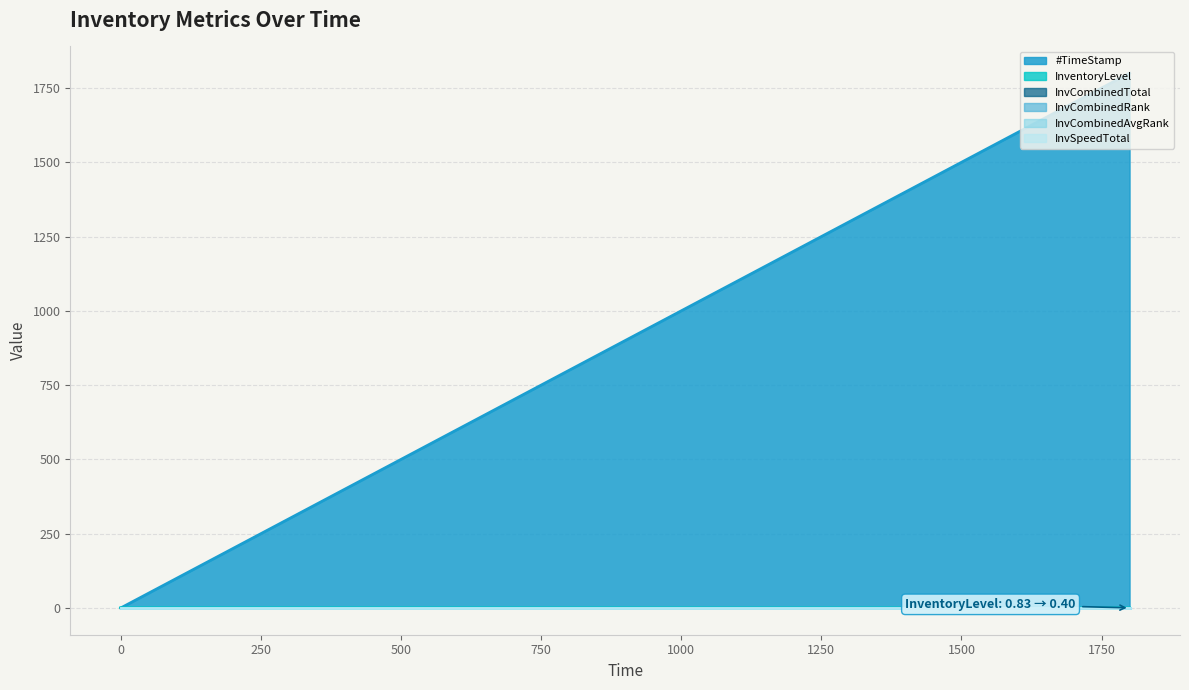

At how many categories does at least one series exceed 660?

2